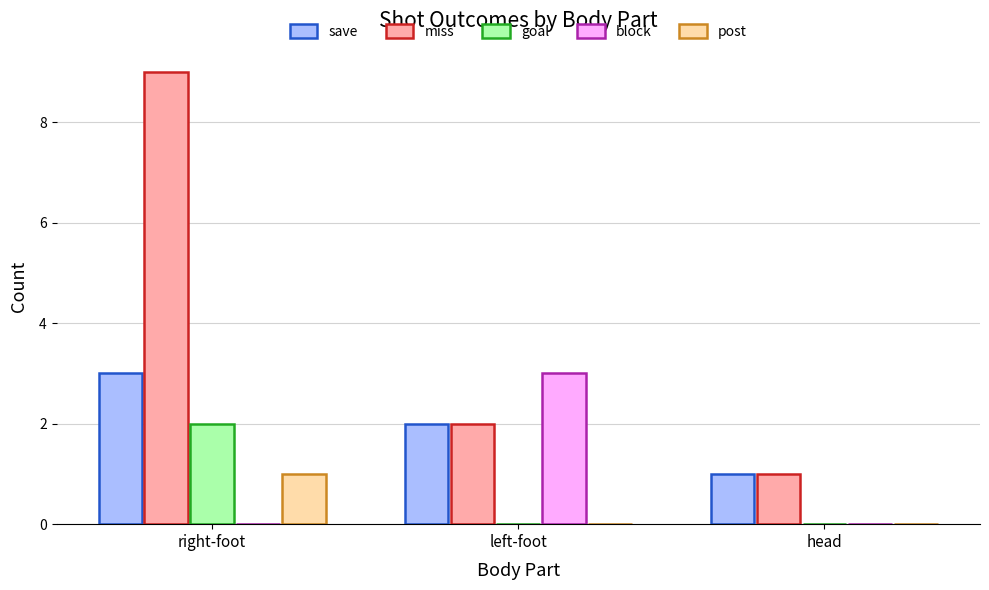

Reading left to right, list all the values displayed in this chart.

save: 3	2	1
miss: 9	2	1
goal: 2	0	0
block: 0	3	0
post: 1	0	0